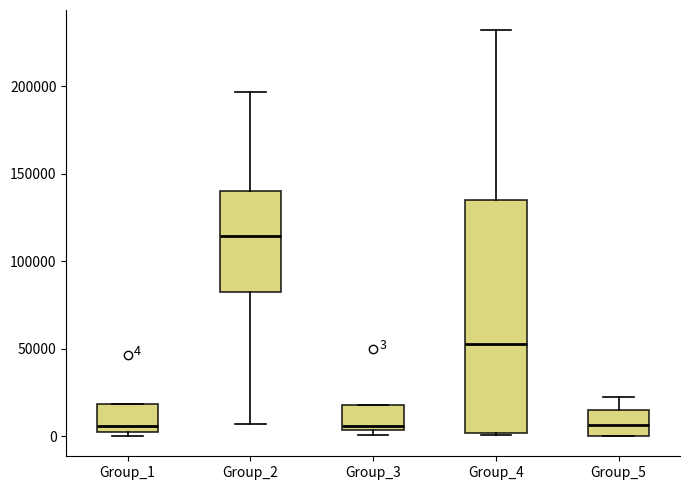

Comparing the boxes themselves (not the whiskers), which one is the tallest?

Group_4